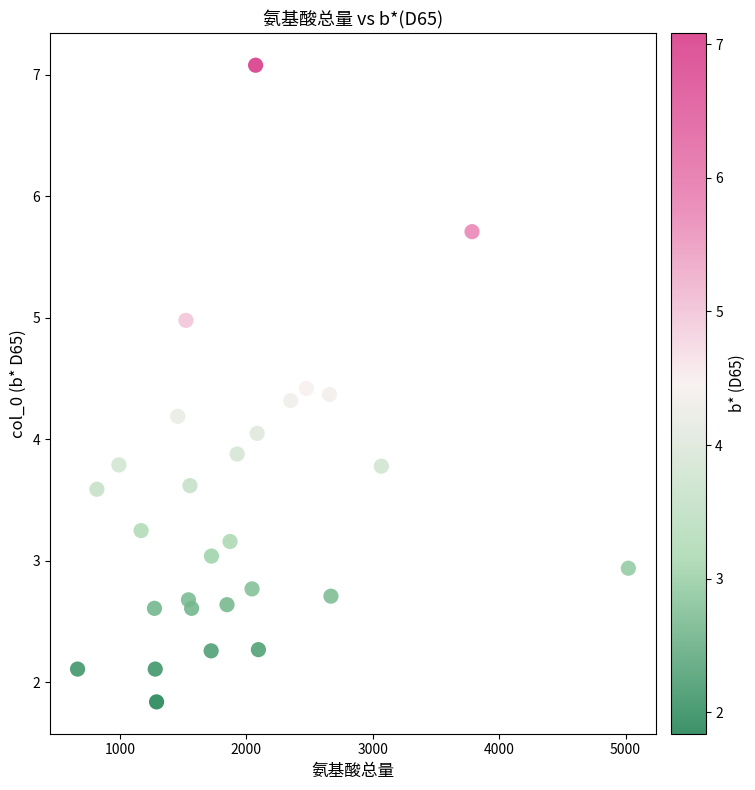

What is the range of X values (max minus min)?

4357.2